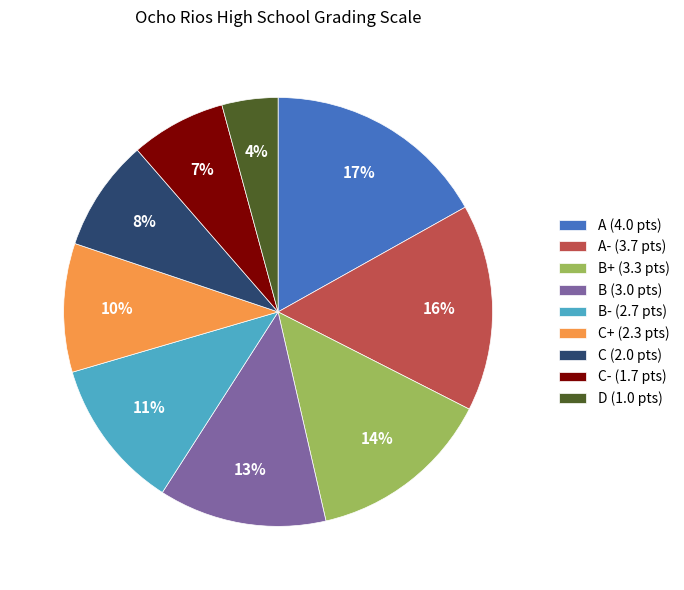

Which slice is the largest?

A (4.0 pts)